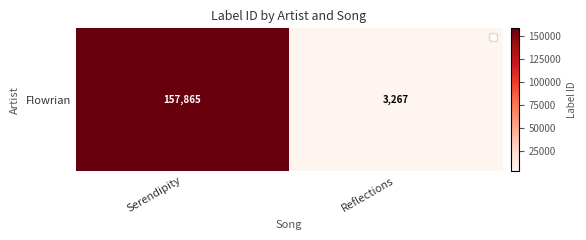

Reading right to left, list all the values displayed in this chart.

3267	157865